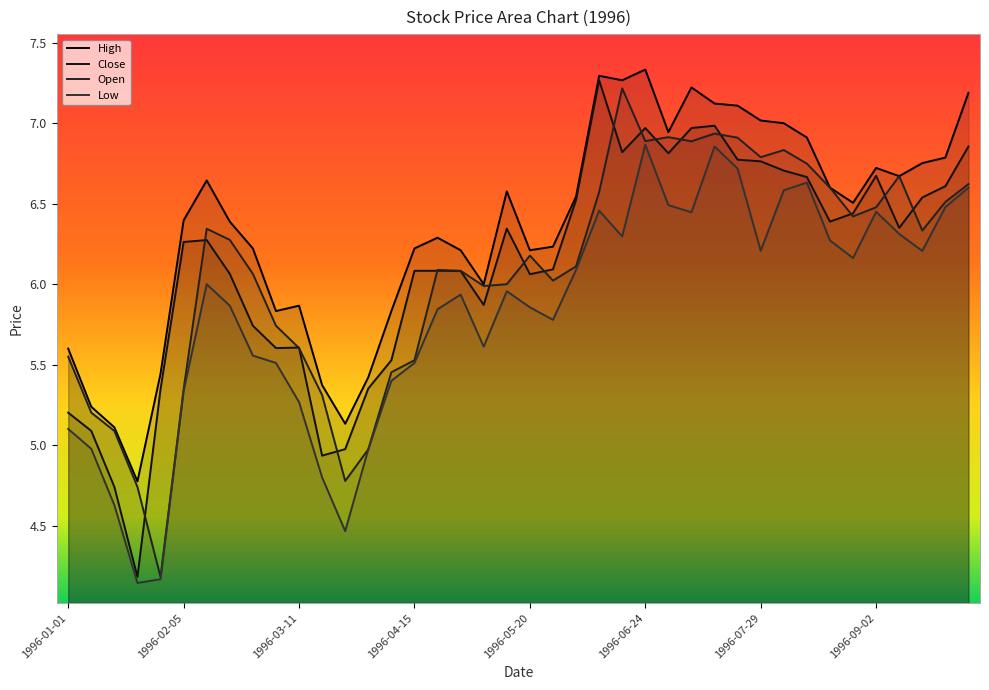

What is the label of the 21st point from the right?

1996-05-13